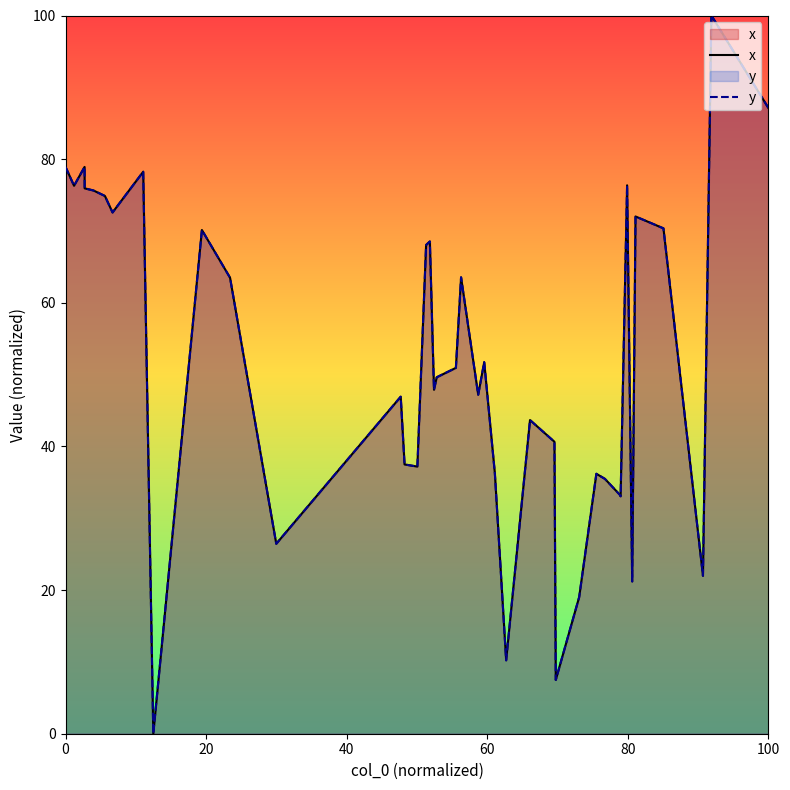

What is the value of the y point at the 27th from the left?

40.6